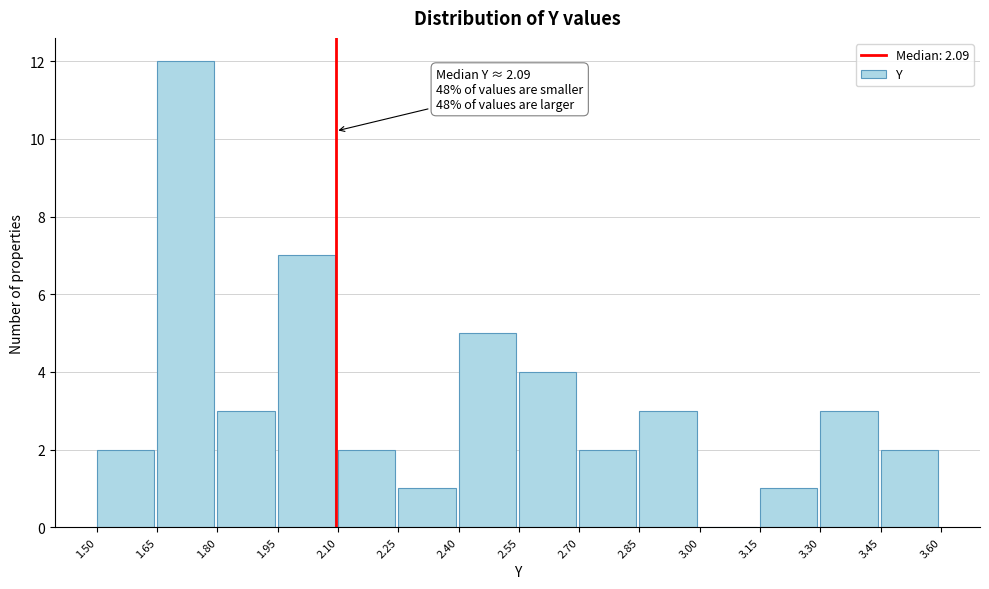

Over which range of the x-axis is the bar tallest?

1.65 to 1.80